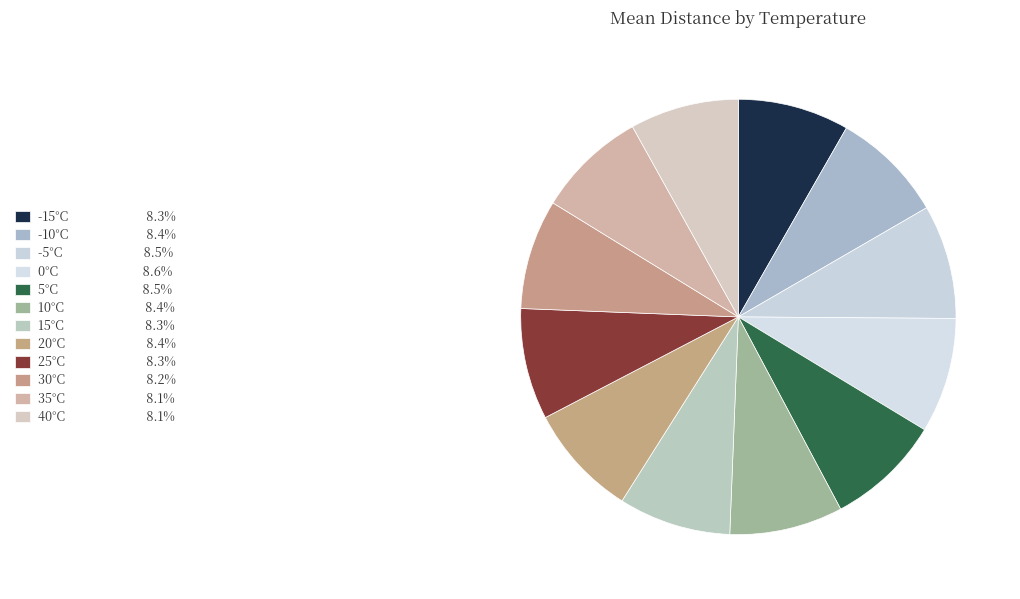

How many slices are in this pie chart?

12